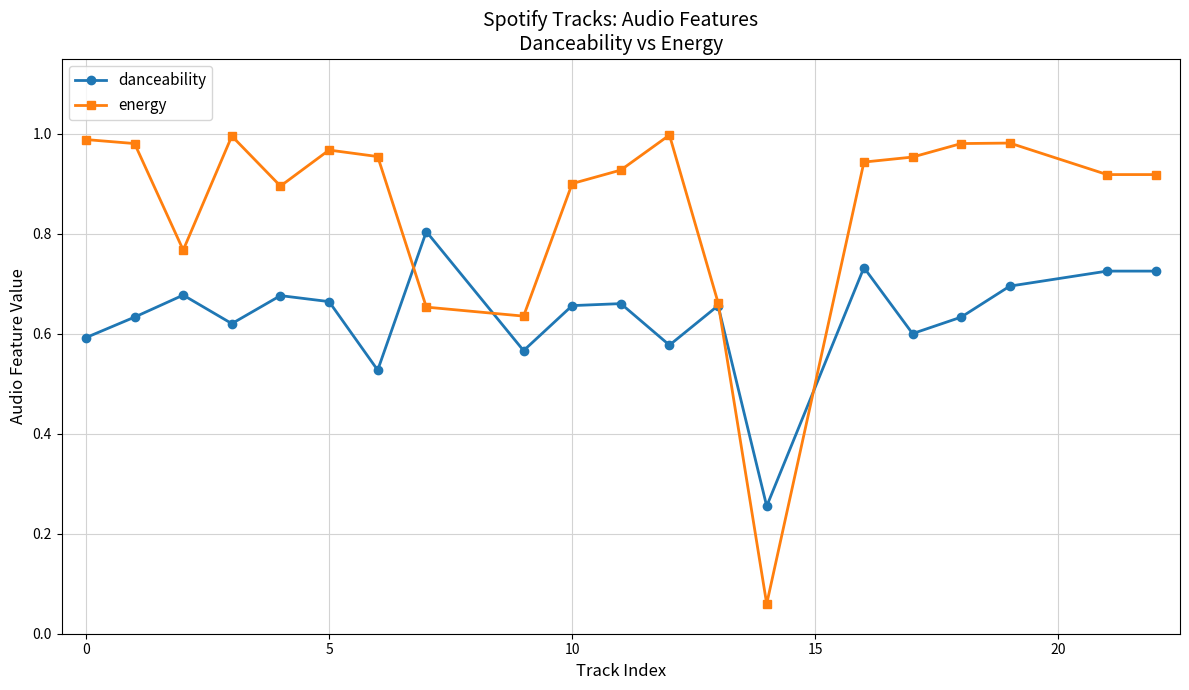

How many lines are shown in the chart?

2